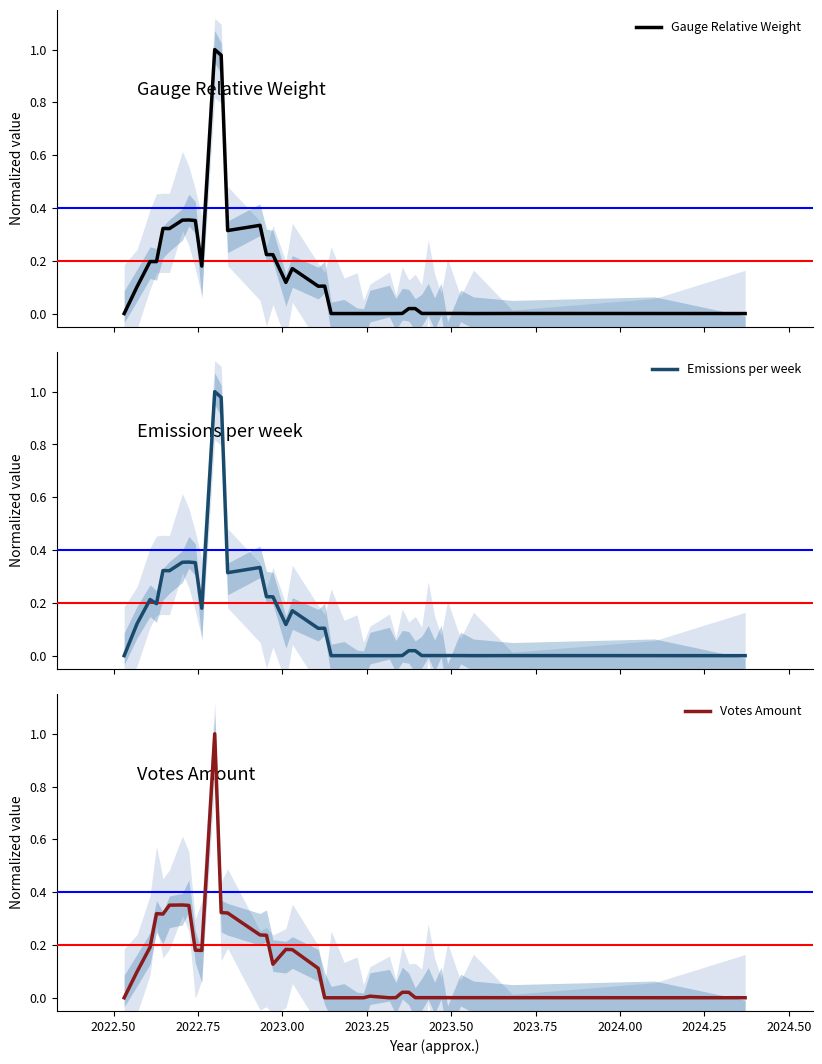

At how many categories does at least one series exceed 0?

39